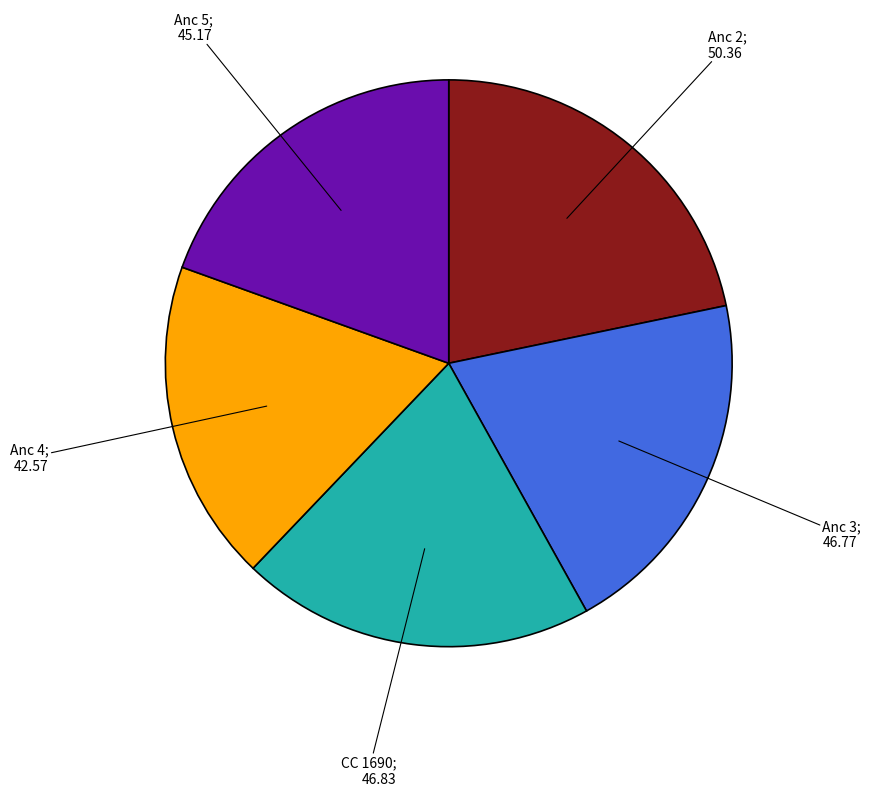

Is there a majority slice in this chart?

No